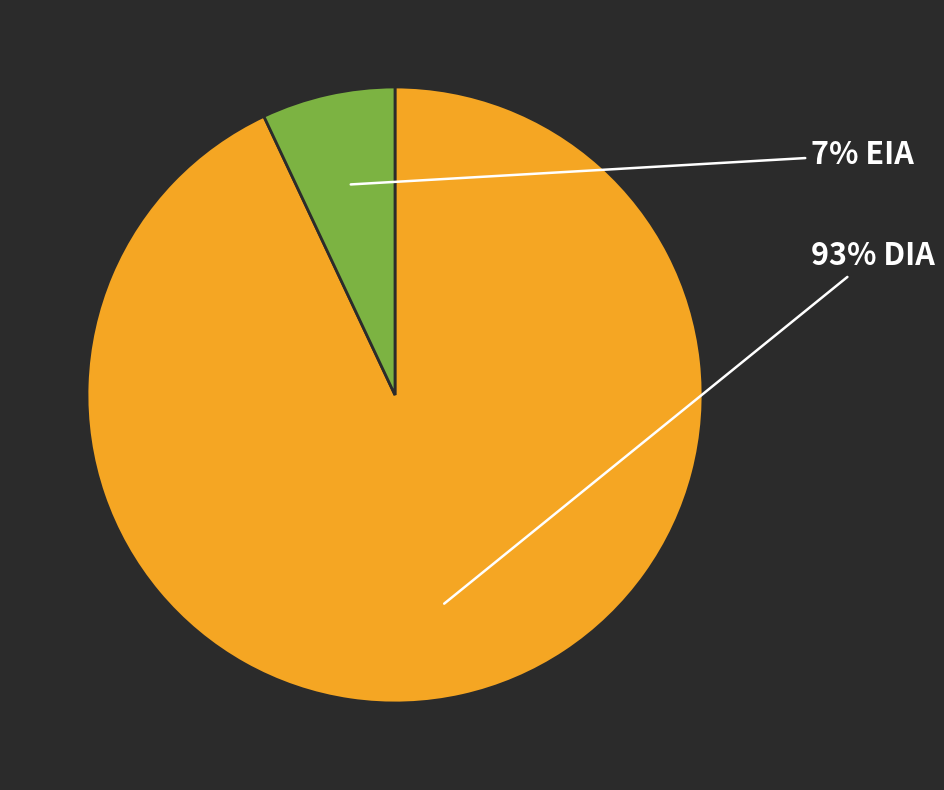

To the nearest percent, what is the difference between the largest and smallest slice percentages?

86%